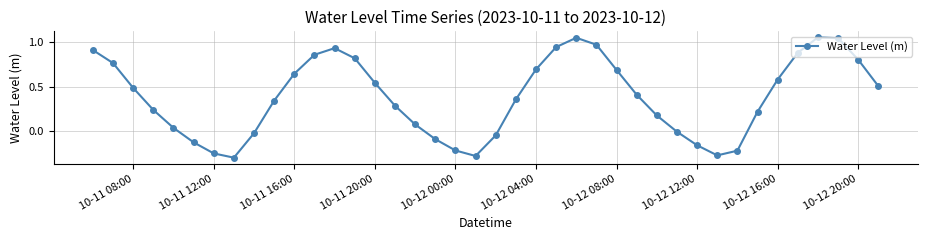

How many distinct data groups are displayed?

1